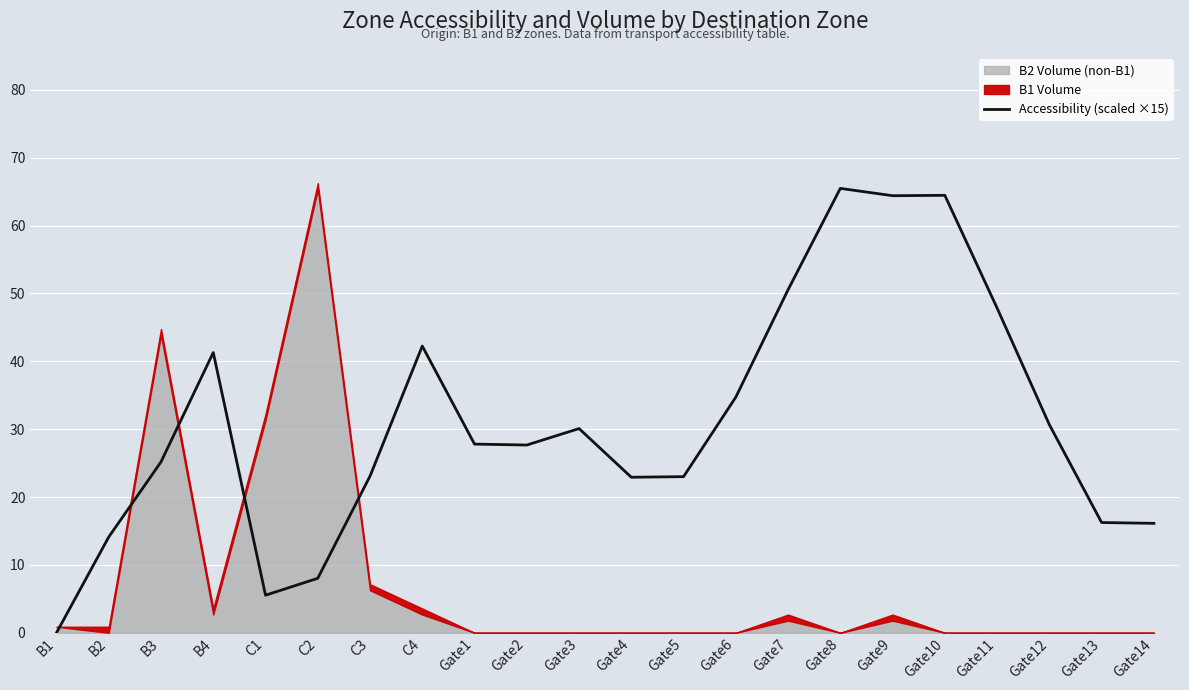

What is the difference between the maximum and minimum values?

65.5